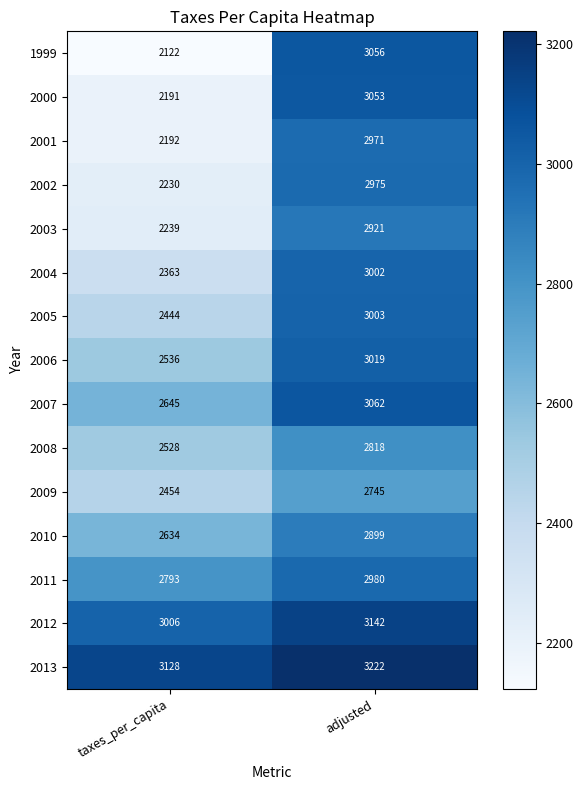

What is the greatest value displayed?

3222